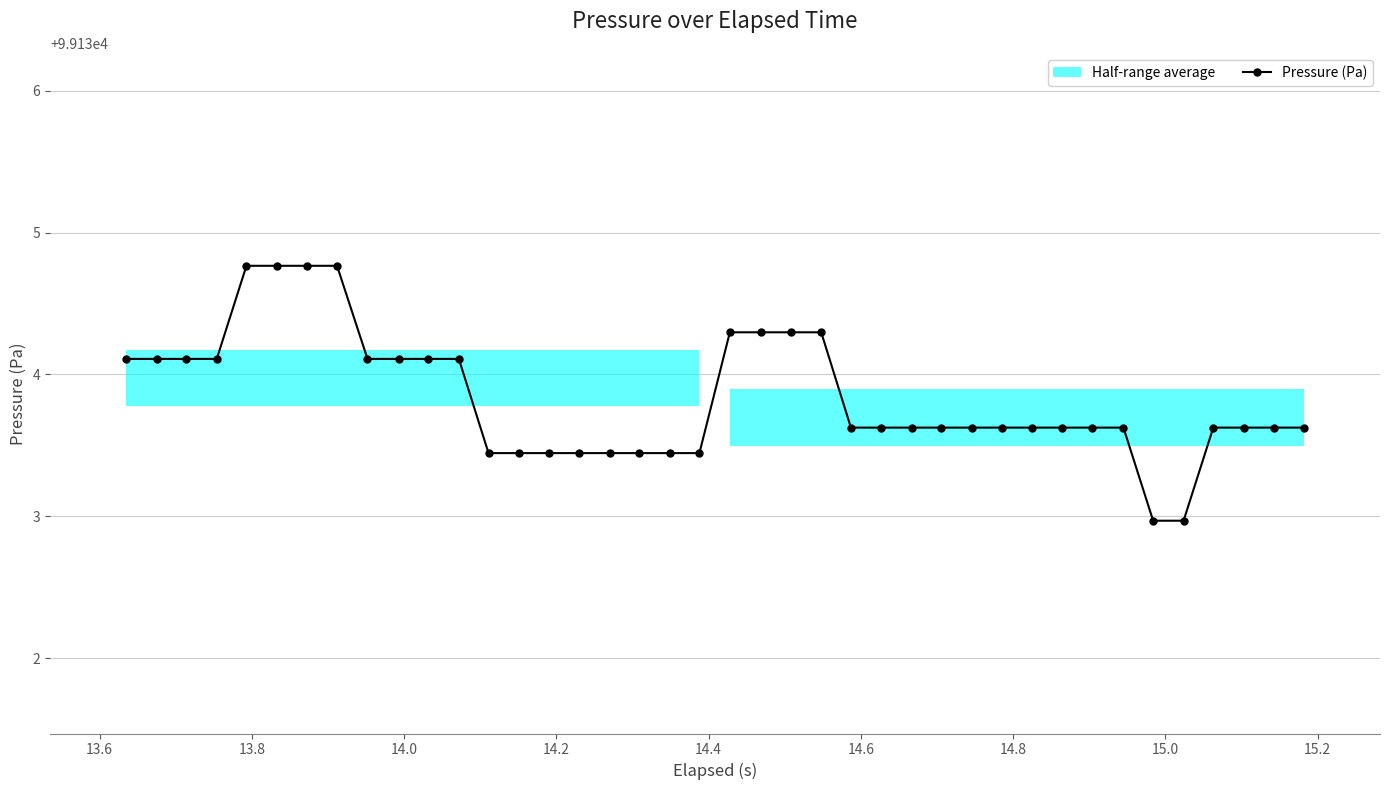

What is the highest value of the Pressure (Pa) series?

99134.8